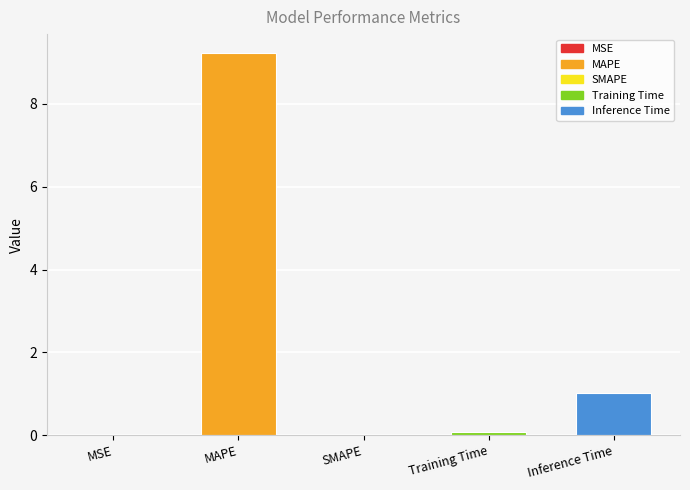

Between Inference Time and MSE, which is larger?

Inference Time